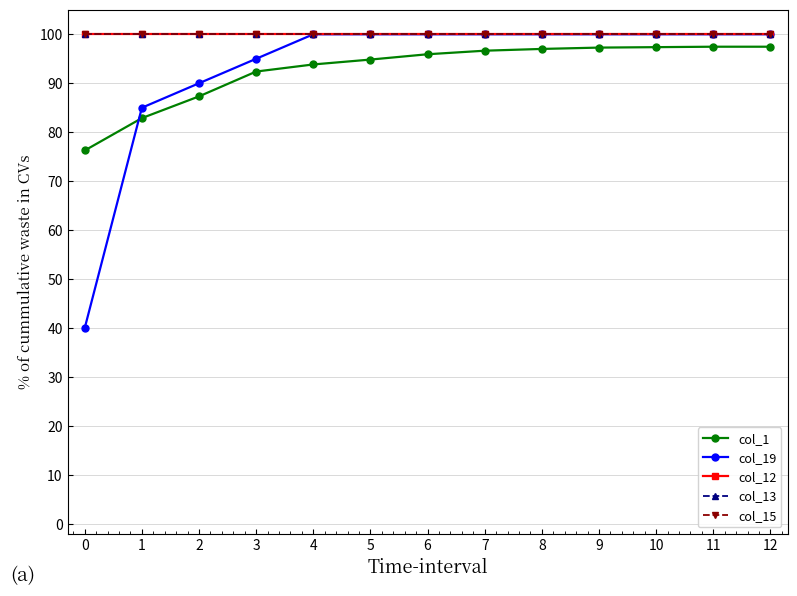

Is this an area chart (filled region under the line)?

No